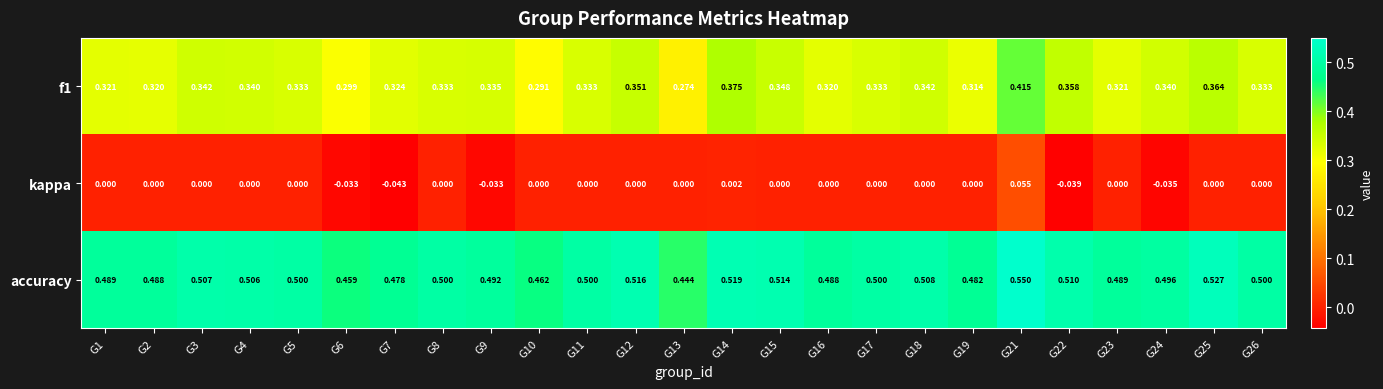

Is the value of f1 at G15 greater than the value of kappa at G26?

Yes